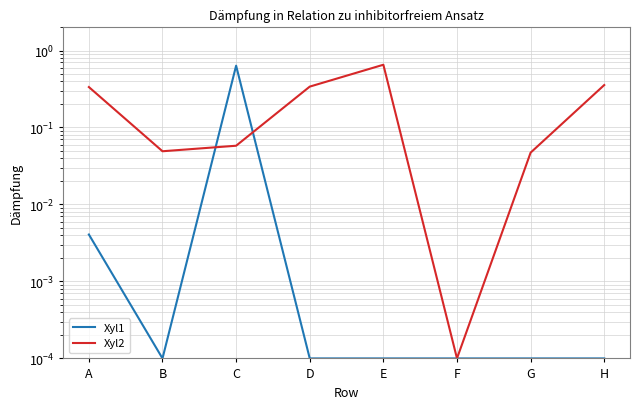

What is the maximum value shown in the chart?

0.7